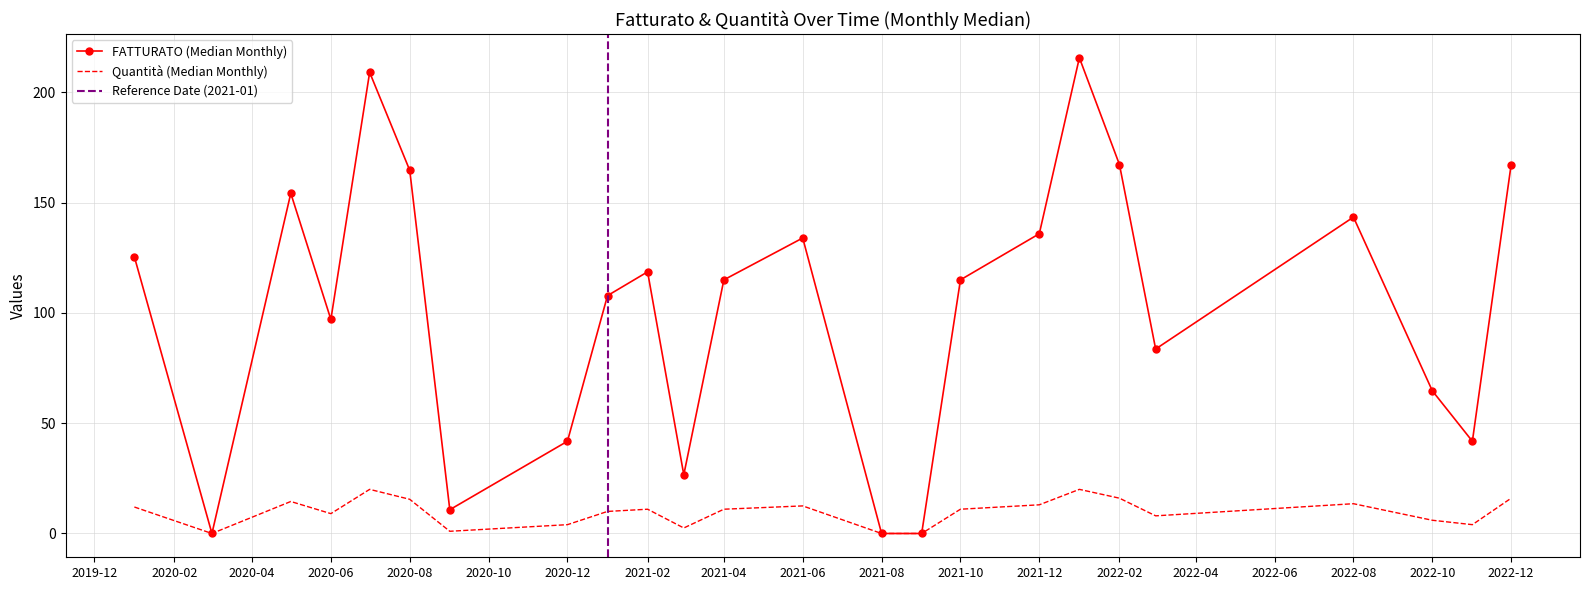

What is the highest value of the Quantità series?

20.0